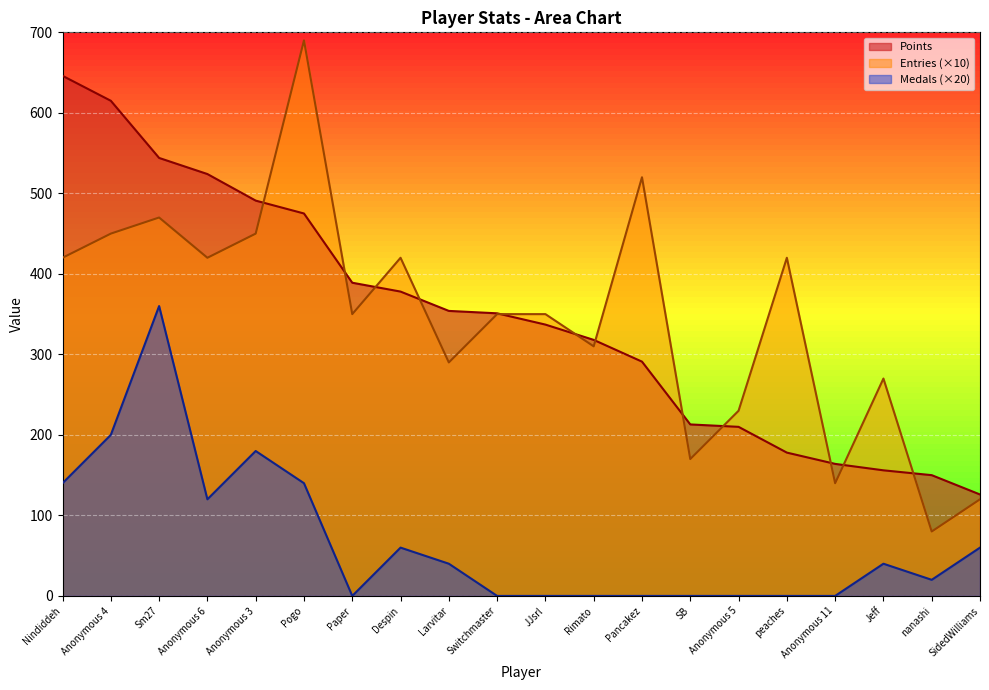

What is the maximum value for Medals?

360